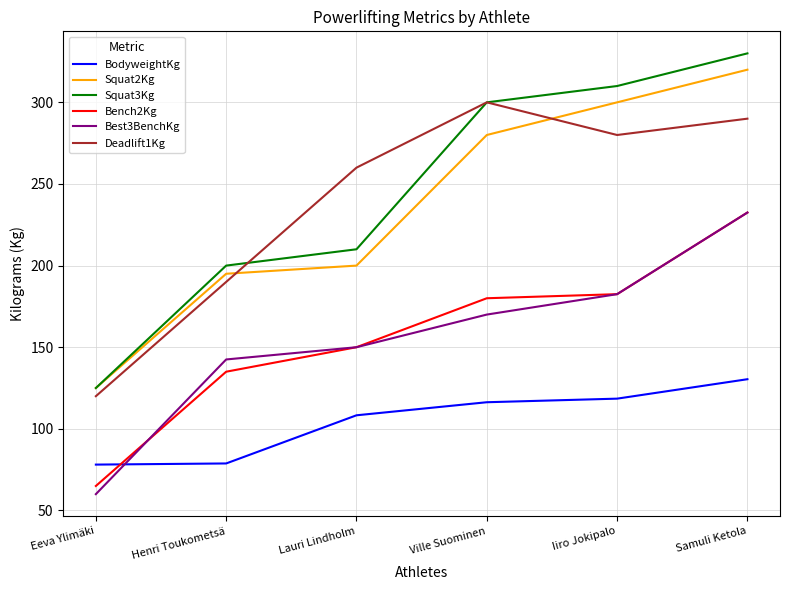

What is the total value across all series at Iiro Jokipalo?

1373.5